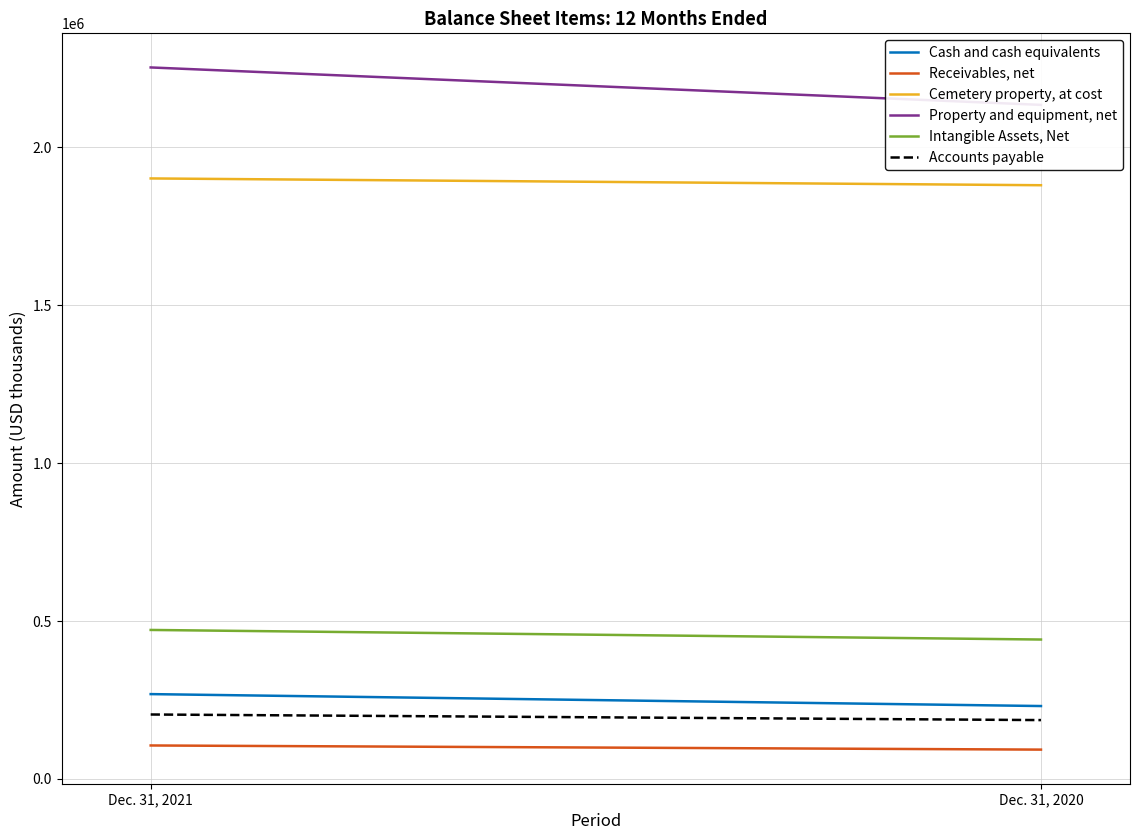

At which category is the sum across all series the highest?

Dec. 31, 2021